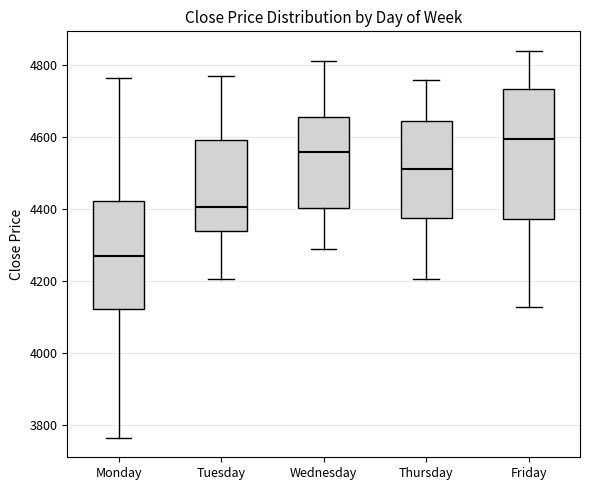

Reading left to right, transcribe this box plot: for each box, give where its median line is, the range the box spans, and where its two whiskers end, as read against the y-axis. The values are not printed on the chart, so give them approximately, as read against the axis.

Monday: median 4280, box 4120 to 4420, whiskers 3760 to 4760
Tuesday: median 4400, box 4340 to 4600, whiskers 4200 to 4760
Wednesday: median 4560, box 4400 to 4660, whiskers 4280 to 4820
Thursday: median 4520, box 4380 to 4640, whiskers 4200 to 4760
Friday: median 4600, box 4380 to 4740, whiskers 4120 to 4840